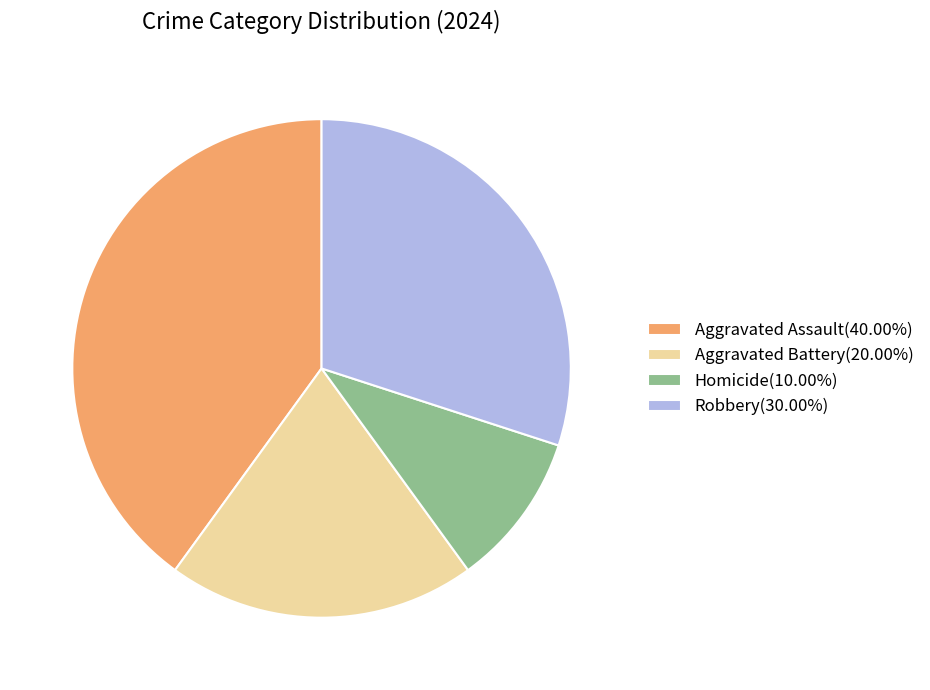

Does any single category account for the majority?

No